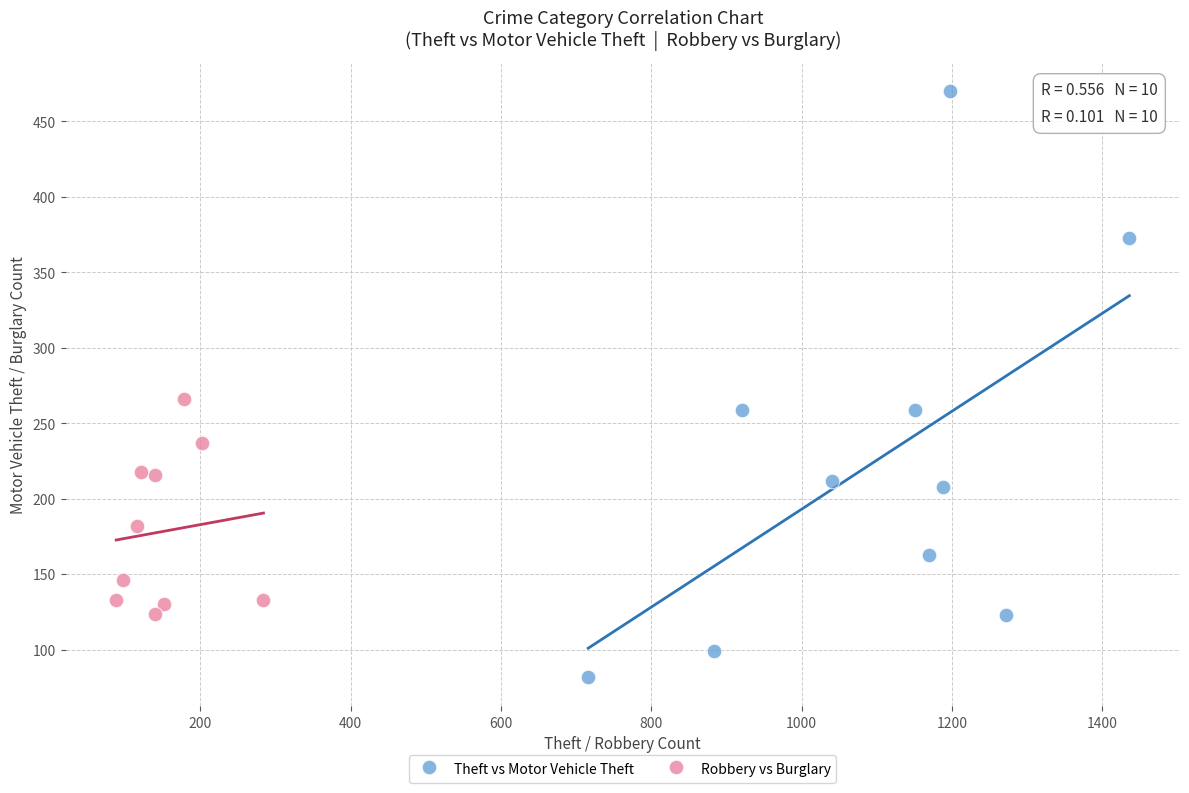

What are all the series names shown in the legend?

Theft vs Motor Vehicle Theft, Robbery vs Burglary